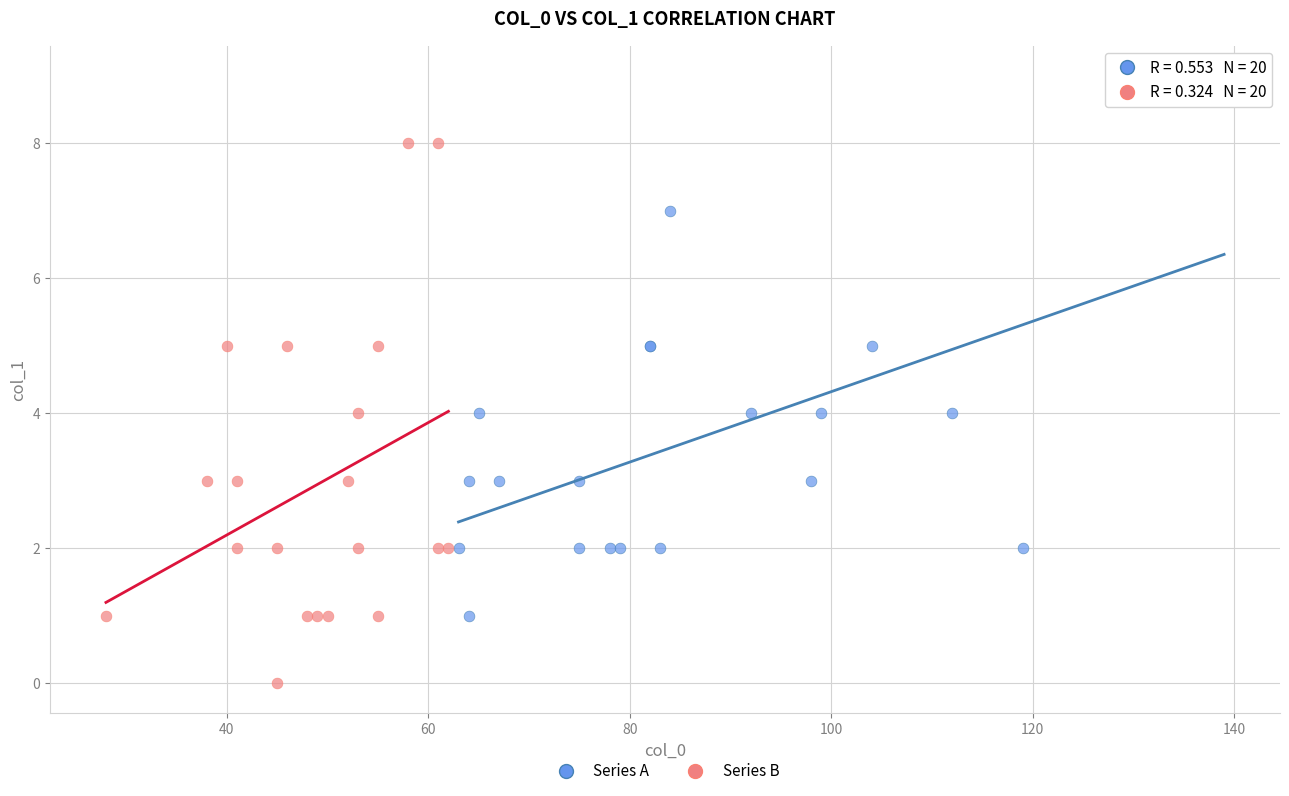

What are all the series names shown in the legend?

Series A, Series B